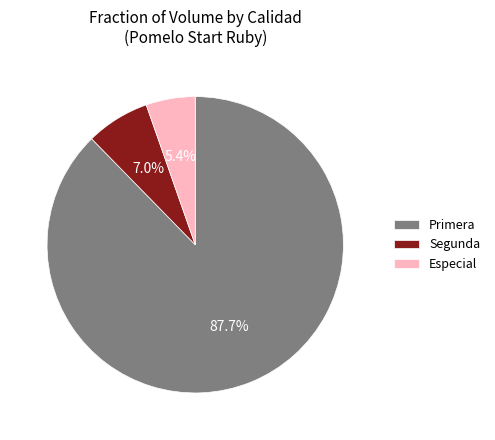

What is the ratio of the value at Especial to the value at Segunda?

0.8